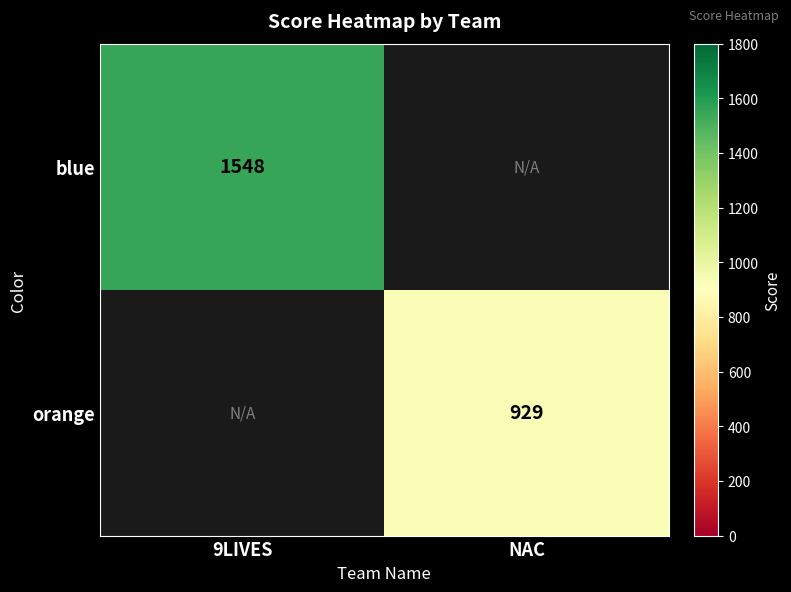

Is it true that blue equals 1548 at 9LIVES?

True